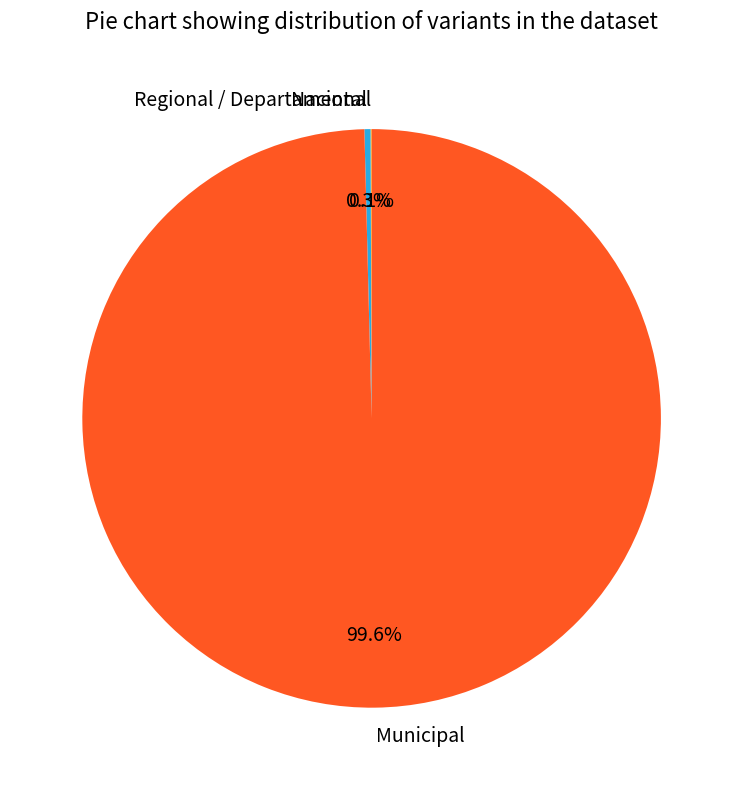

How much of the chart is everything except Municipal?

0.4%